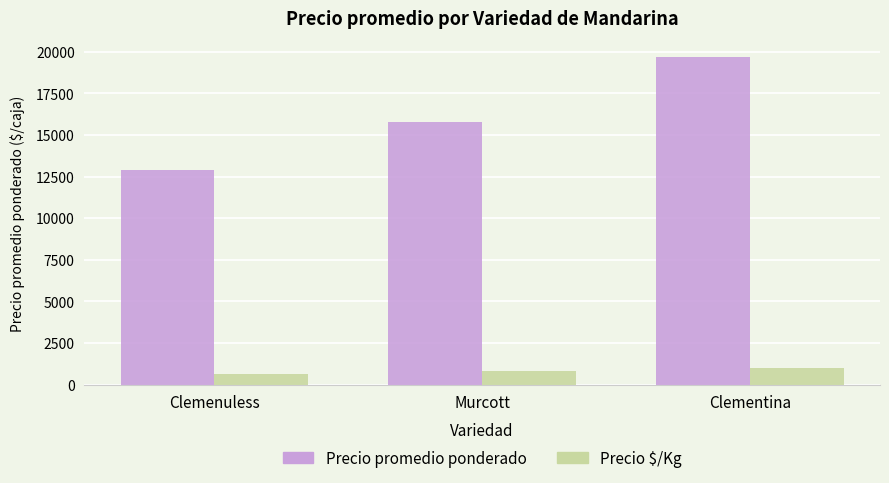

Reading right to left, list all the values displayed in this chart.

Precio promedio ponderado: Clementina=19667	Murcott=15800	Clemenuless=12900
Precio $/Kg: Clementina=983	Murcott=790	Clemenuless=645